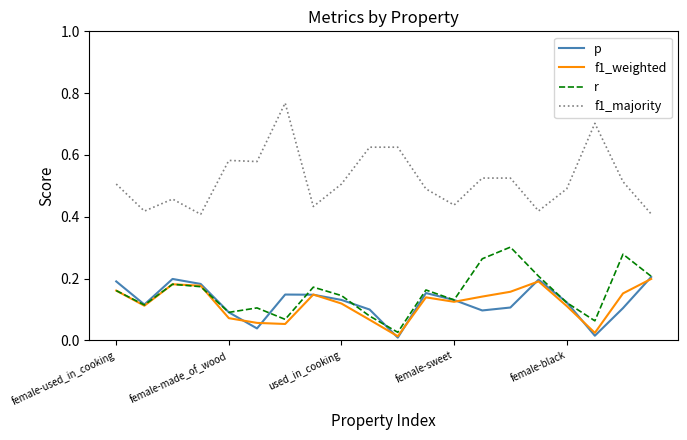

True or false: f1_majority and p intersect in this chart.

False